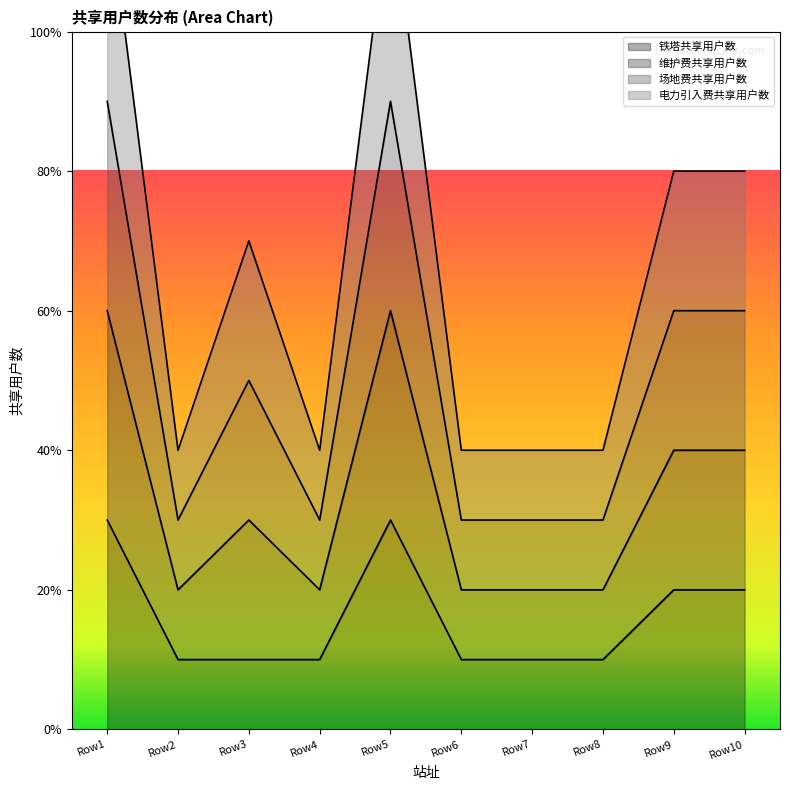

How many interior local peaks does the 铁塔共享用户数 series have?

1